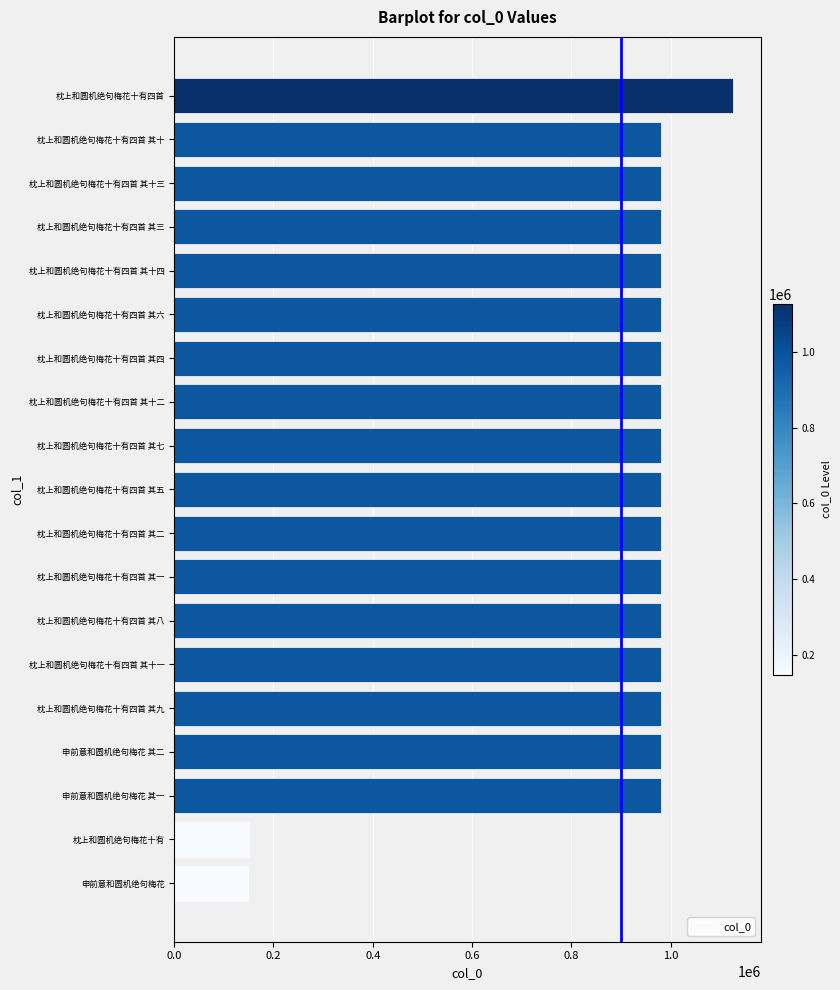

What value does the data have at 申前意和圆机绝句梅花 其一?

979861